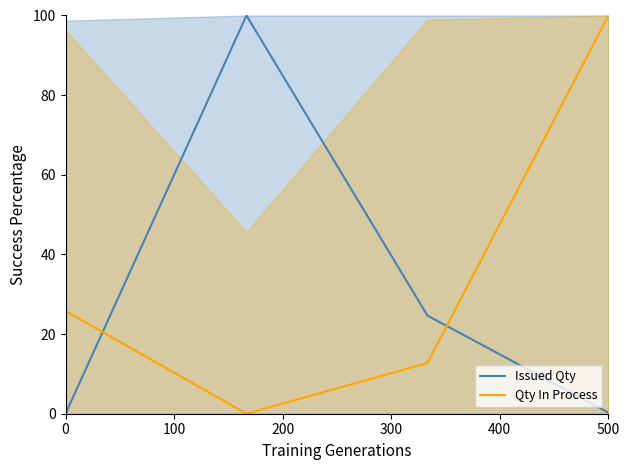

At how many categories does at least one series exceed 5?

4